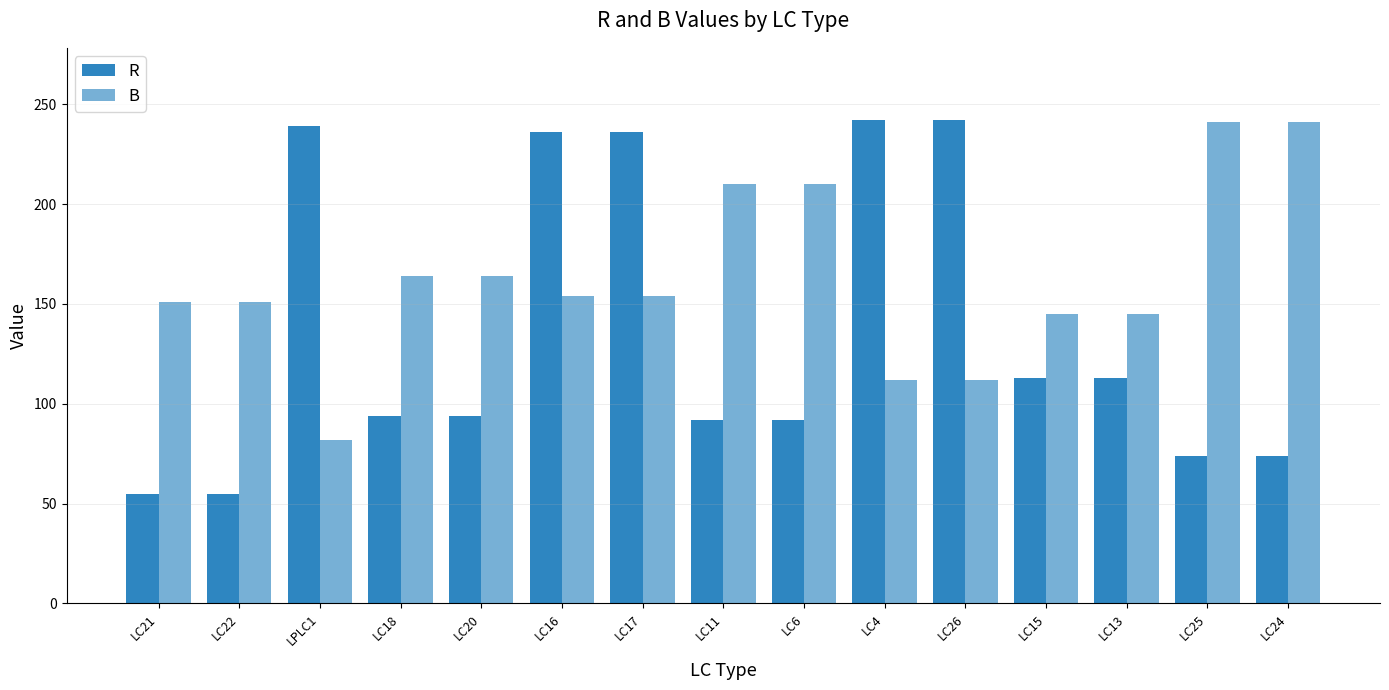

What is the difference between the highest and lowest values at LC26?

130